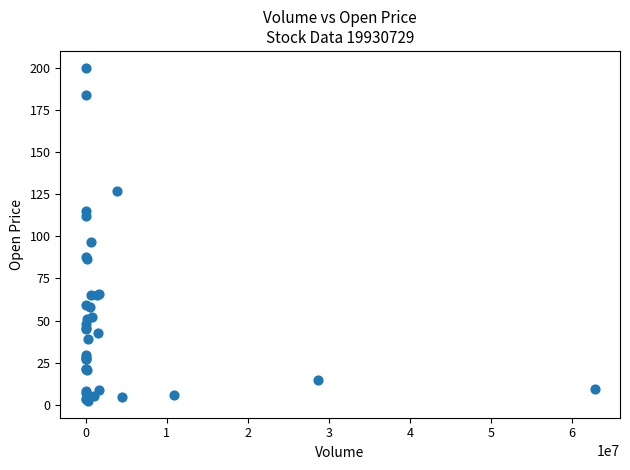

What Y value in the scatter plot is closest to 101?

96.5